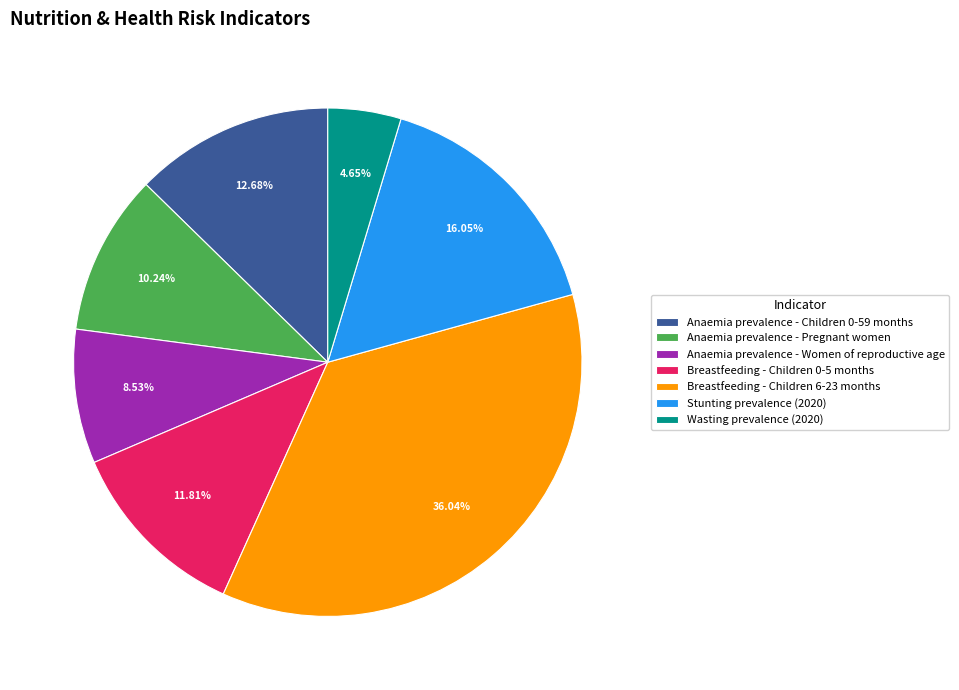

Which has a higher value, Breastfeeding - Children 0-5 months or Stunting prevalence (2020)?

Stunting prevalence (2020)